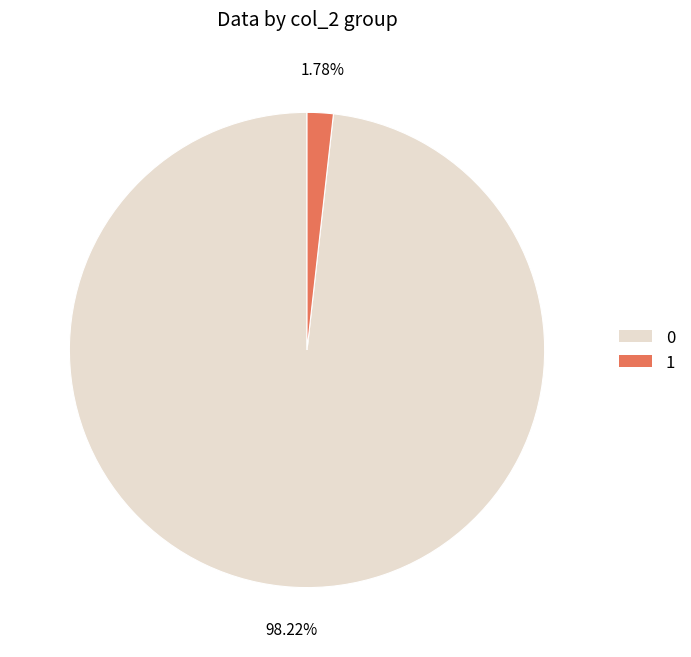

Combined, do 1 and 0 account for over 50%?

Yes